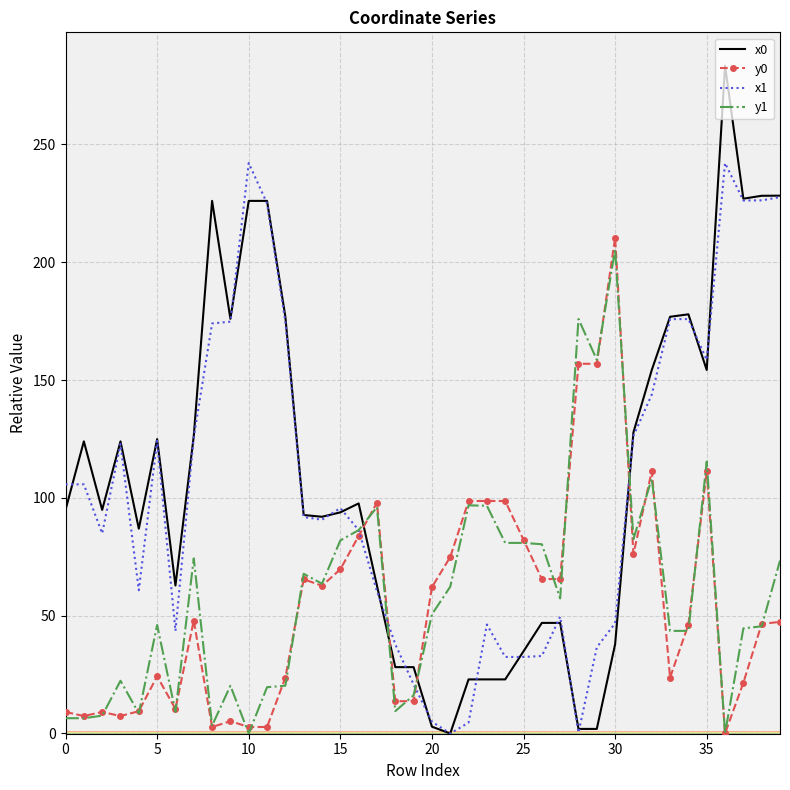

Which series has the largest range (max minus min)?

x0